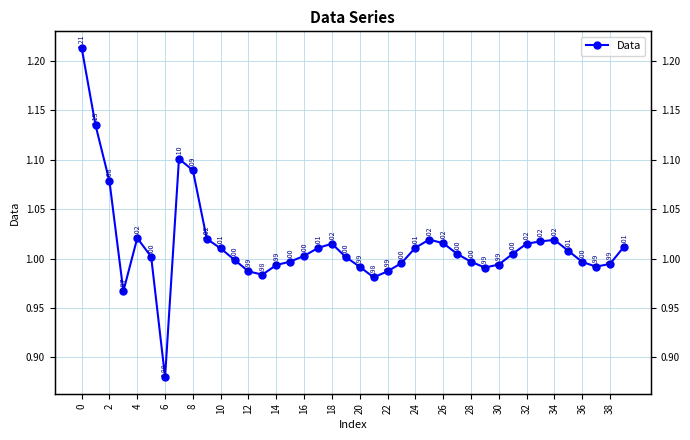

What is the minimum value shown in the chart?

0.9